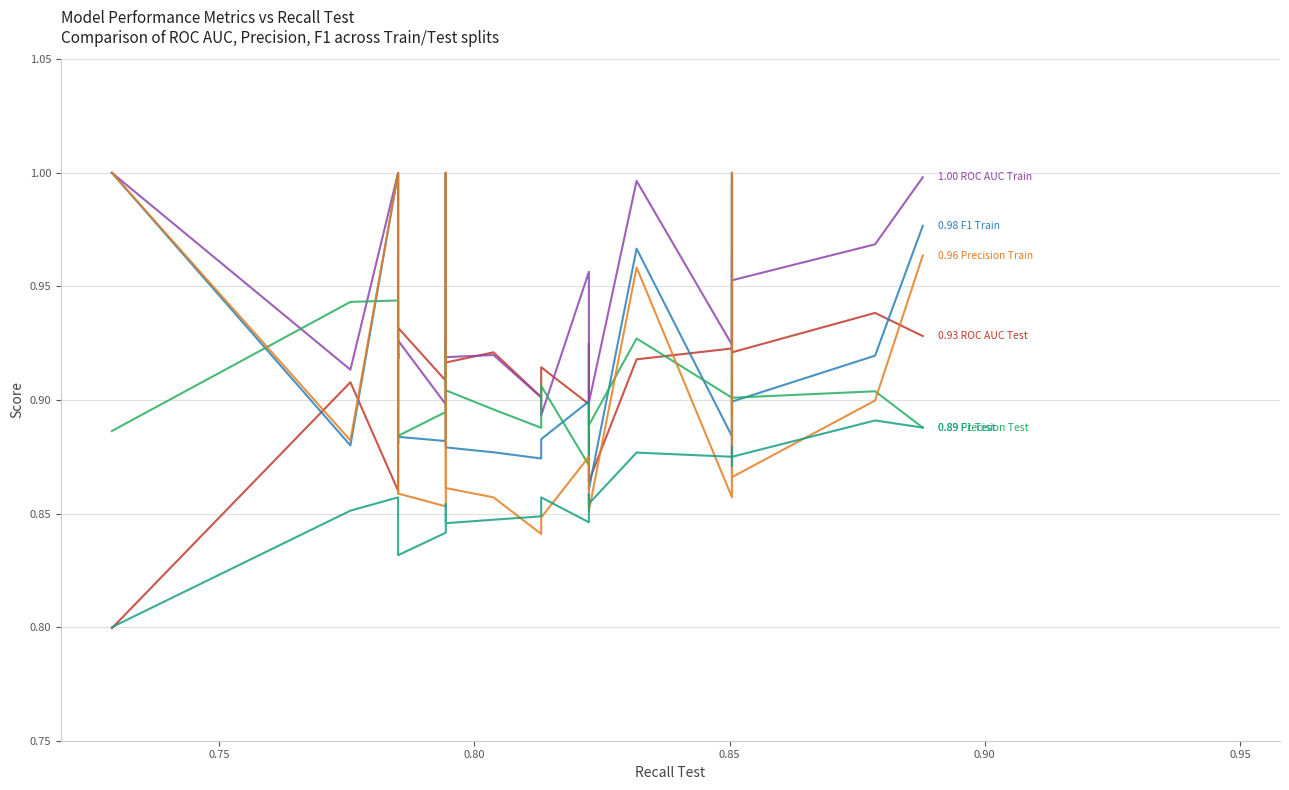

What are all the series names shown in the legend?

ROC AUC Test, ROC AUC Train, F1 Train, Precision Test, Precision Train, F1 Test